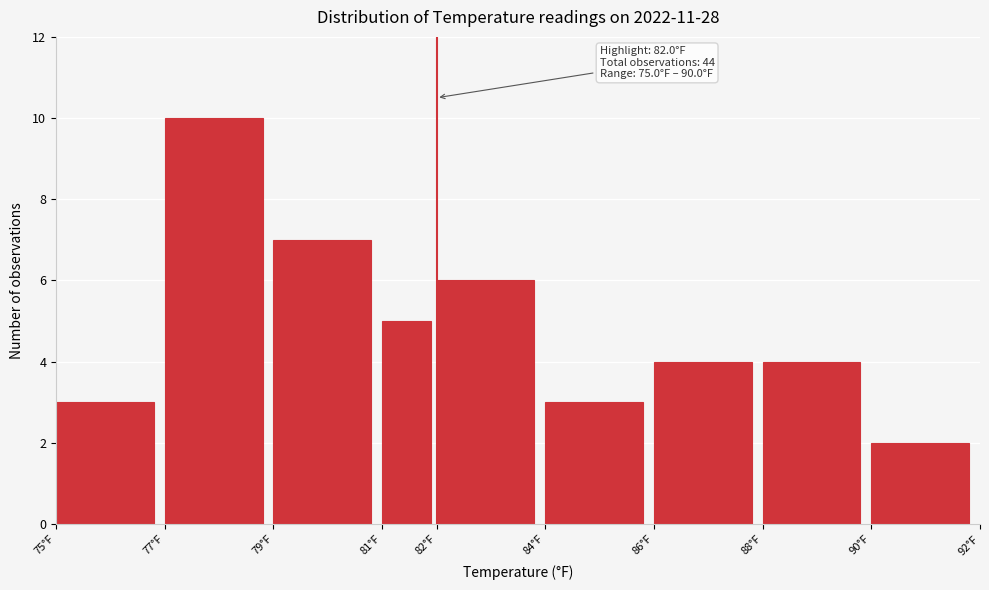

Over which range of the x-axis is the bar tallest?

77 to 79